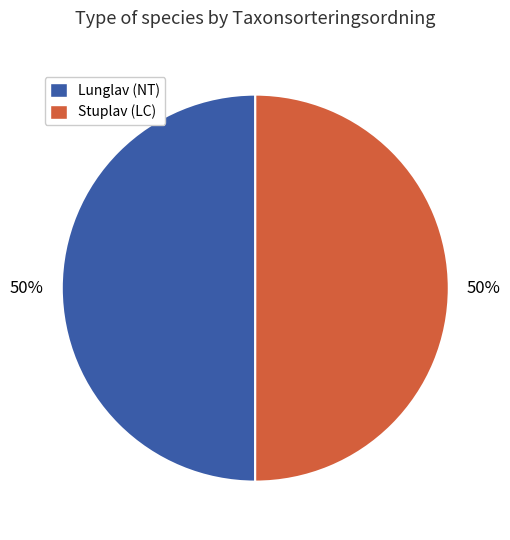

To the nearest percent, what is the combined percentage of Stuplav (LC) and Lunglav (NT)?

100%